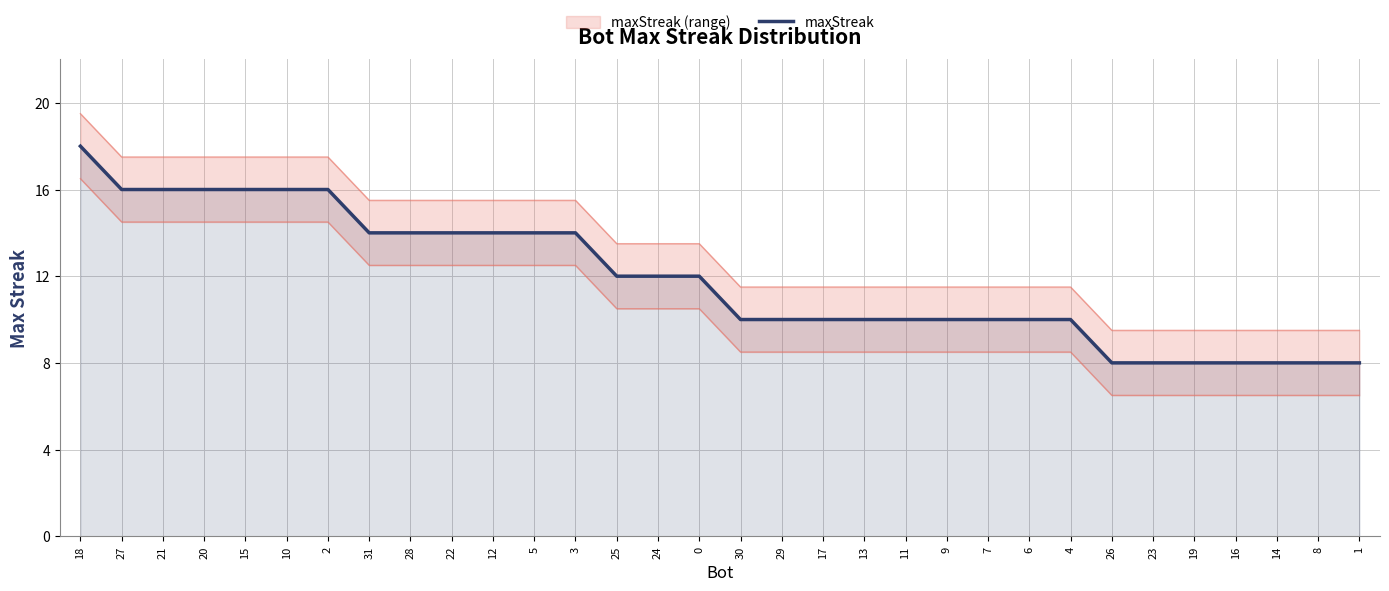

What is the smallest value displayed?

8